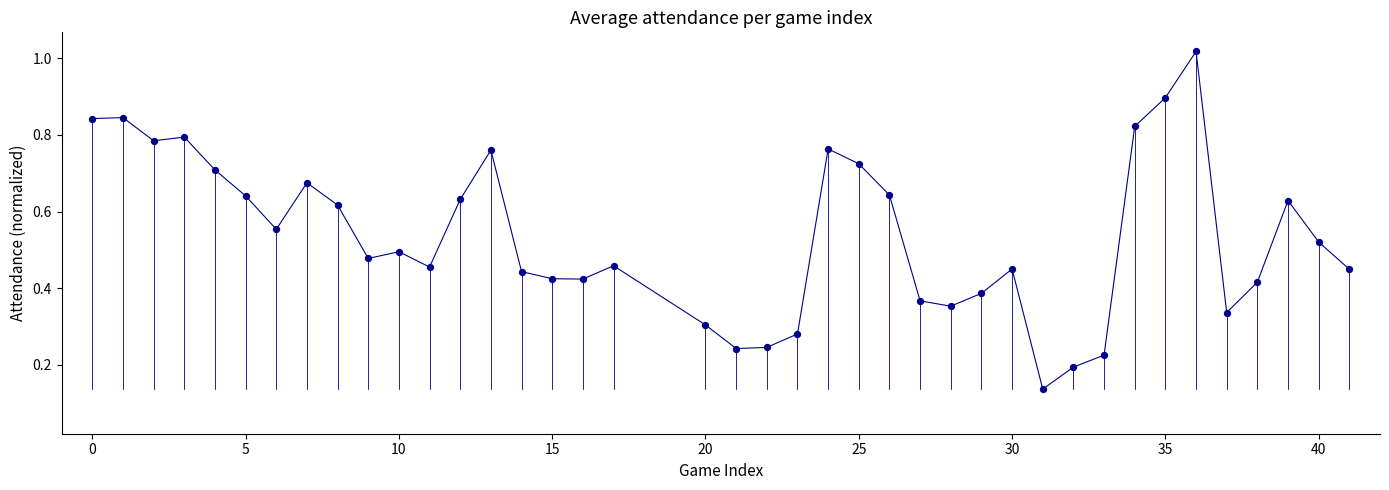

What is the difference between the maximum and minimum values?

0.9